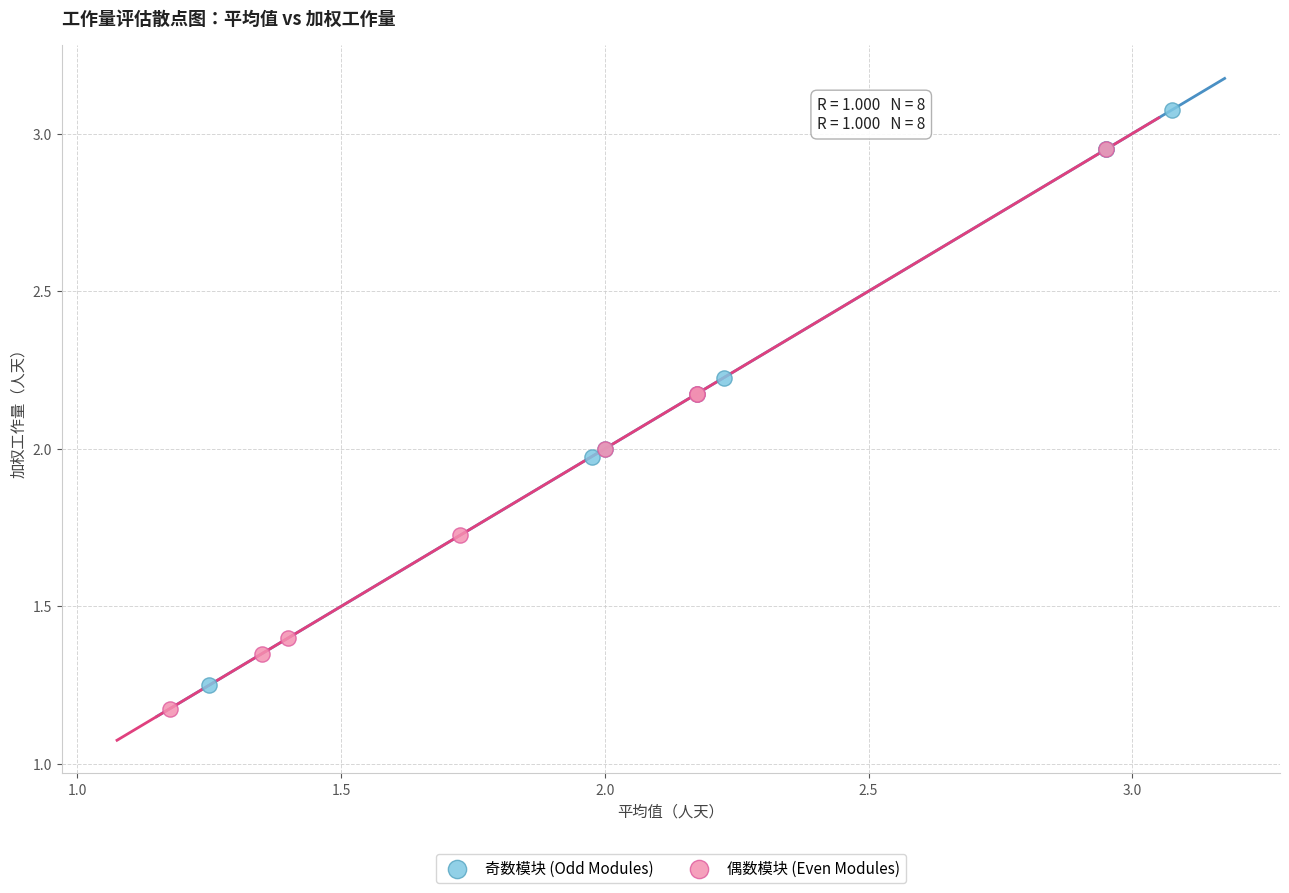

Which series has the largest Y range (max minus min)?

奇数模块 (Odd Modules)